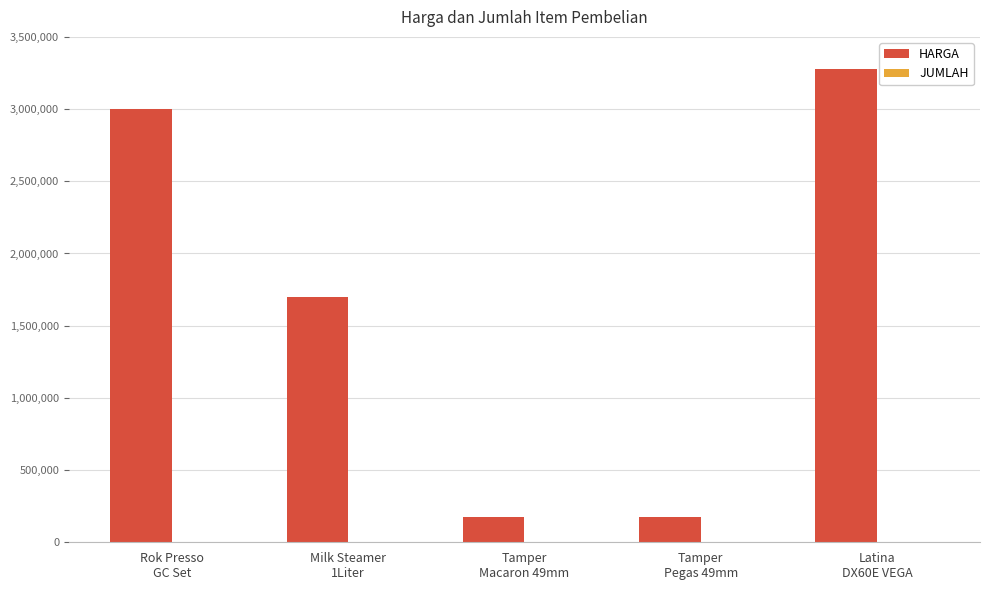

What is the greatest value displayed?

3280000